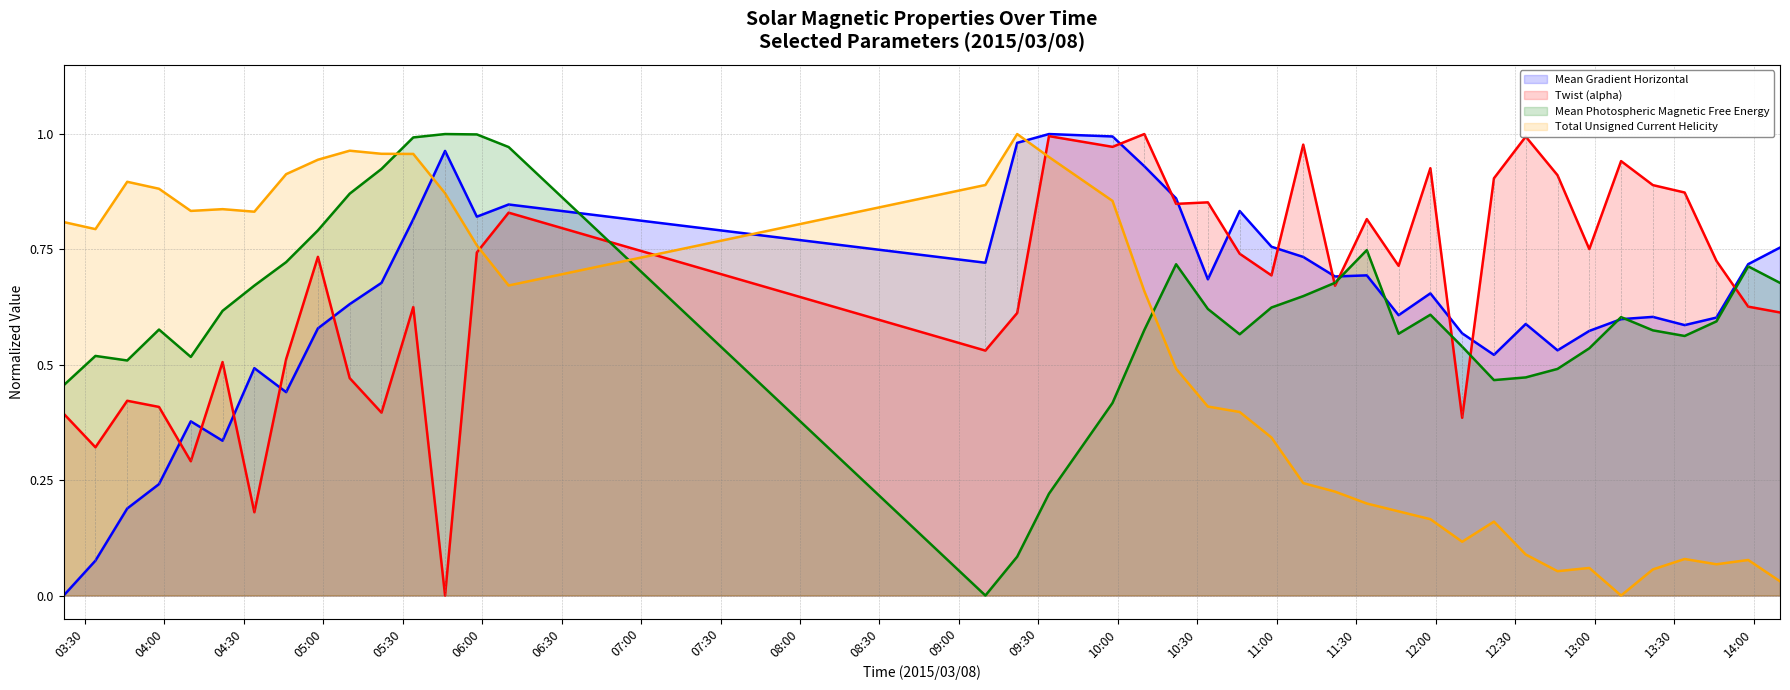

True or false: Mean Photospheric Magnetic Free Energy and Twist (alpha) cross at least once.

True